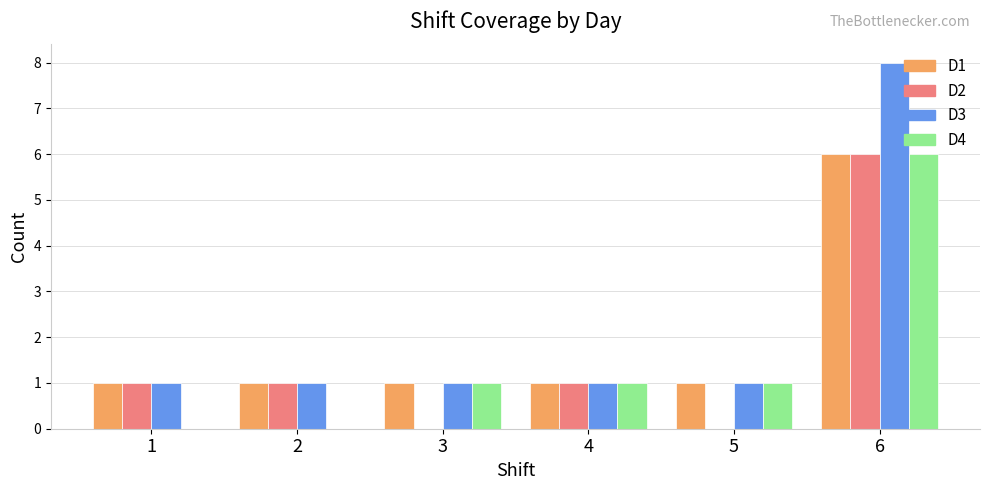

Reading left to right, transcribe all the data shown in this chart.

D1: 1	1	1	1	1	6
D2: 1	1	0	1	0	6
D3: 1	1	1	1	1	8
D4: 0	0	1	1	1	6